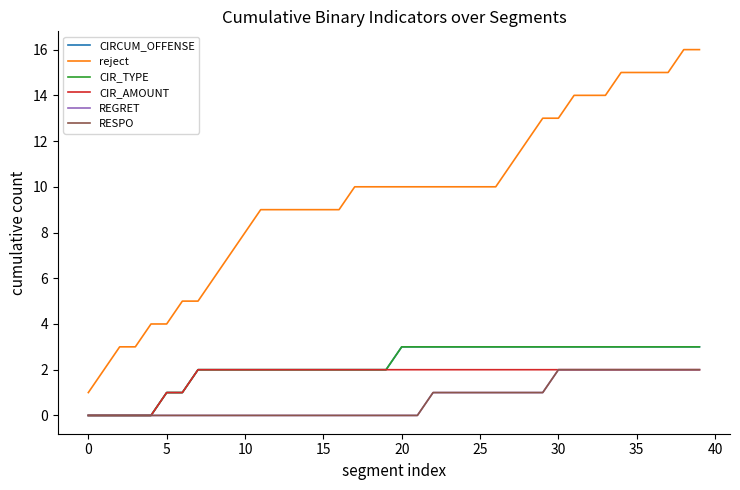

What is the highest value of the CIR_AMOUNT series?

2